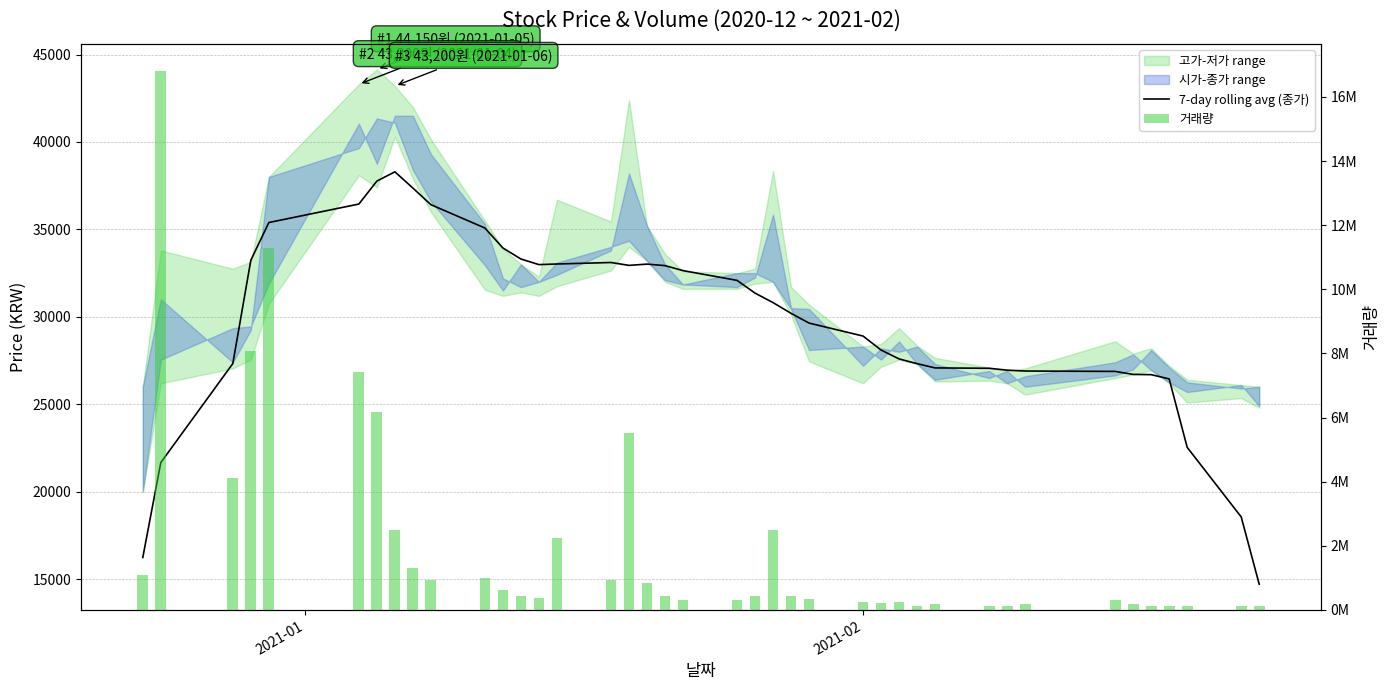

What is the value of the 거래량 bar at the 10th from the left?

947738.0